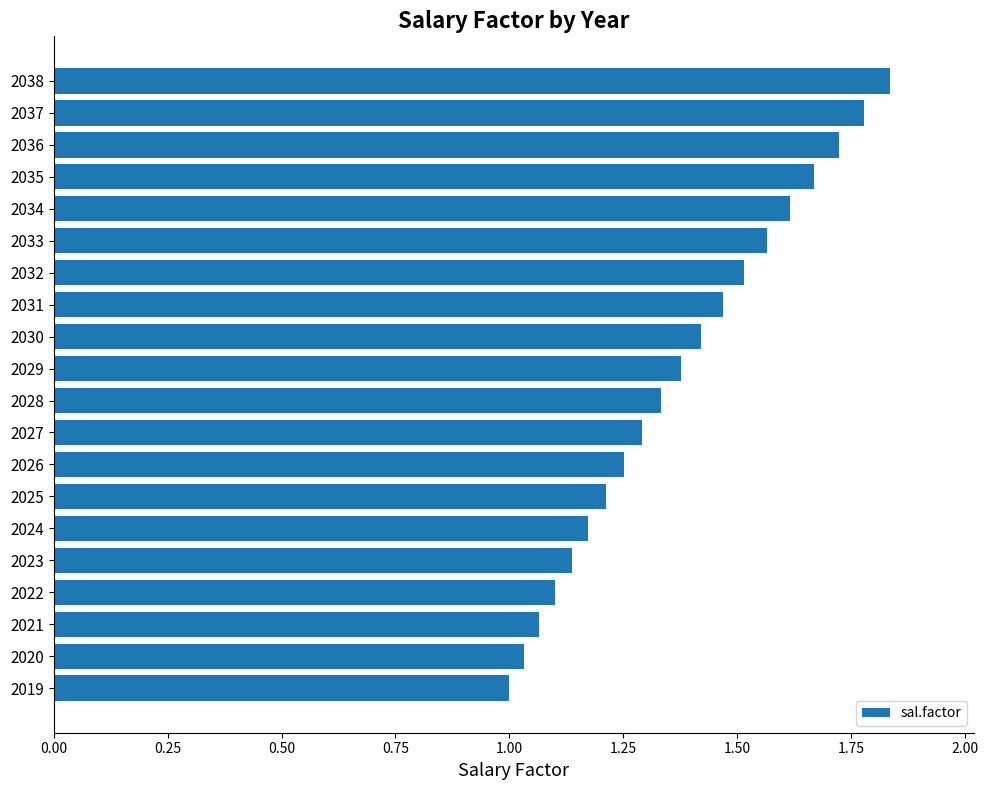

What is the difference between the maximum and minimum values?

0.8